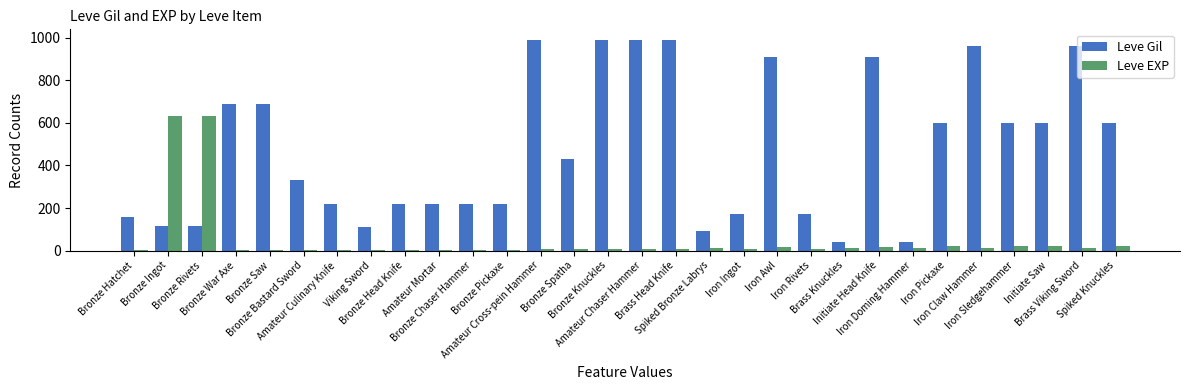

What is the maximum value for Leve EXP?

630